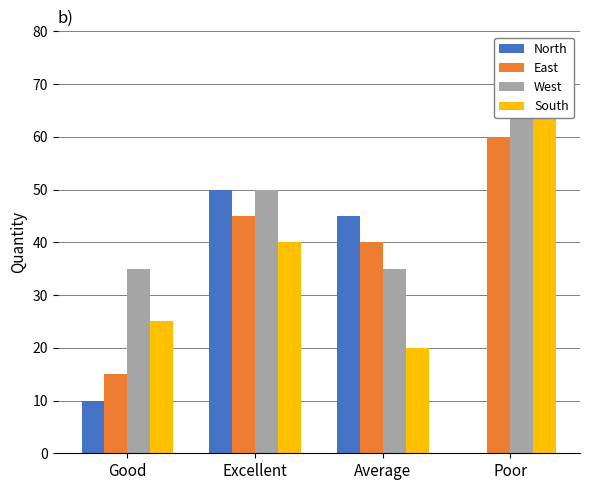

Reading left to right, transcribe all the data shown in this chart.

North: 10	50	45	0
East: 15	45	40	60
West: 35	50	35	65
South: 25	40	20	70